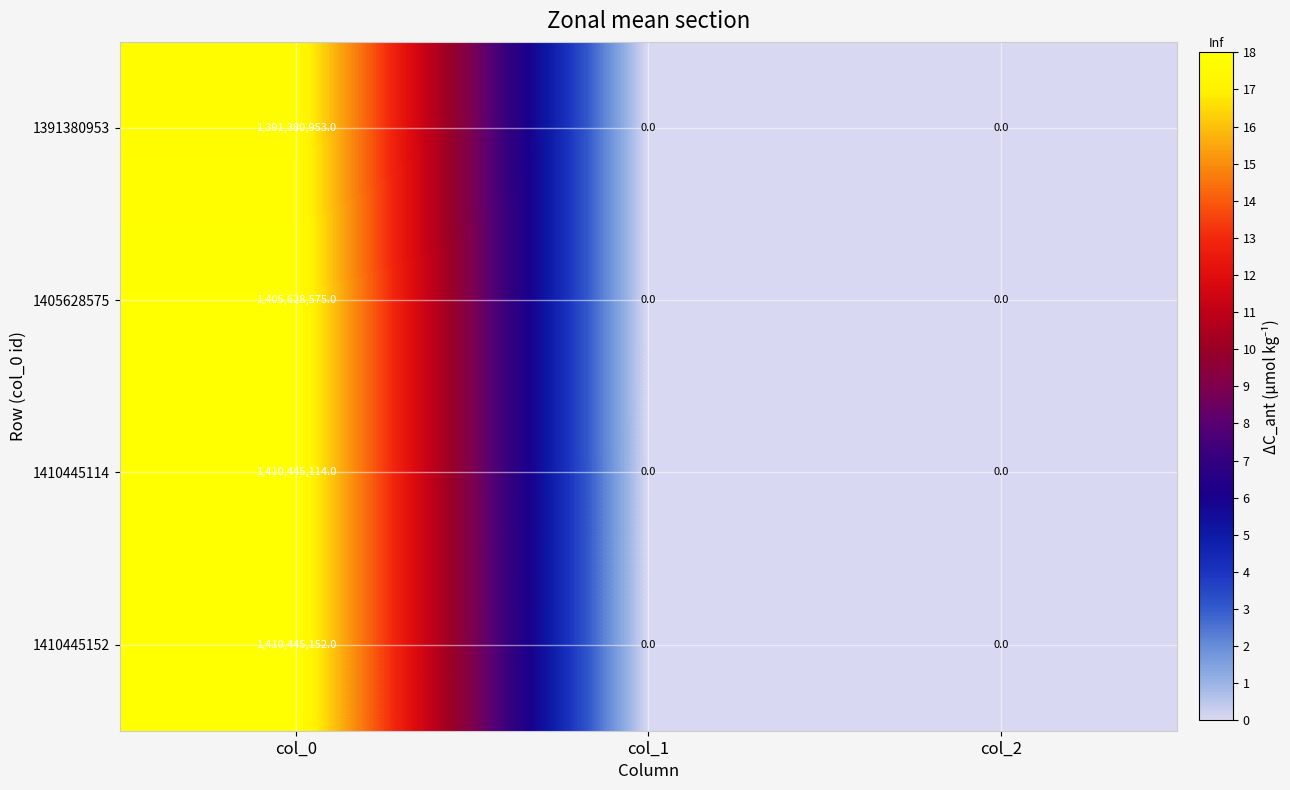

What is the average value of the 1410445152 series?

470148384